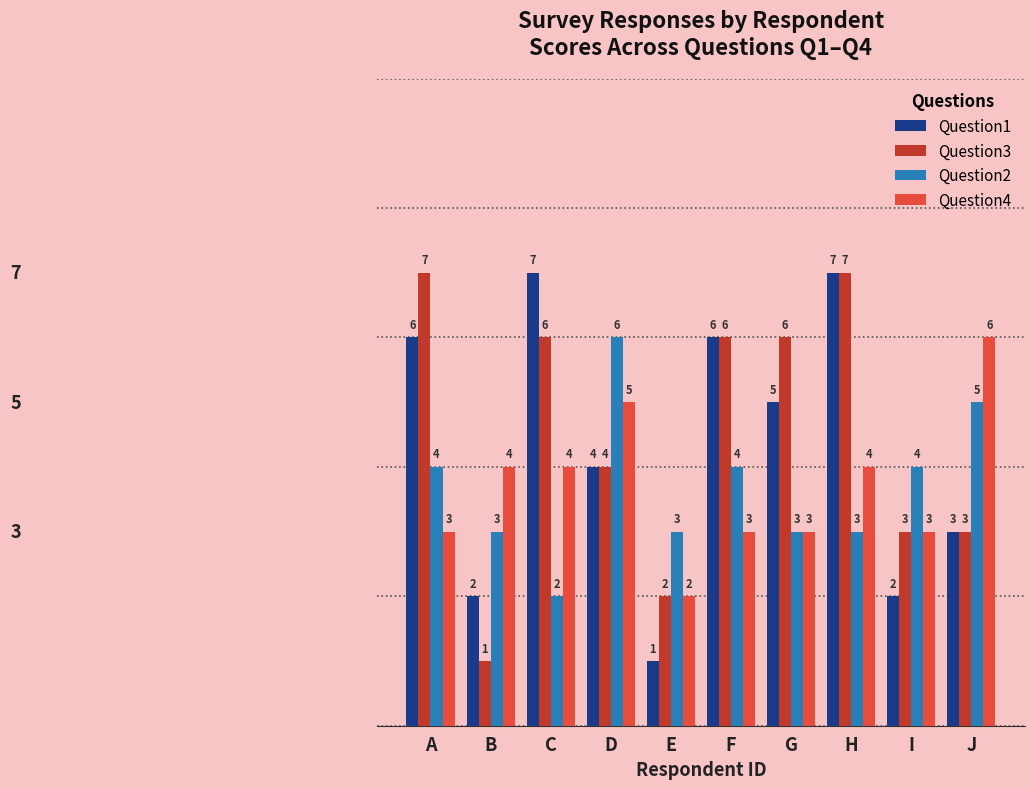

What are all the series names shown in the legend?

Question1, Question3, Question2, Question4